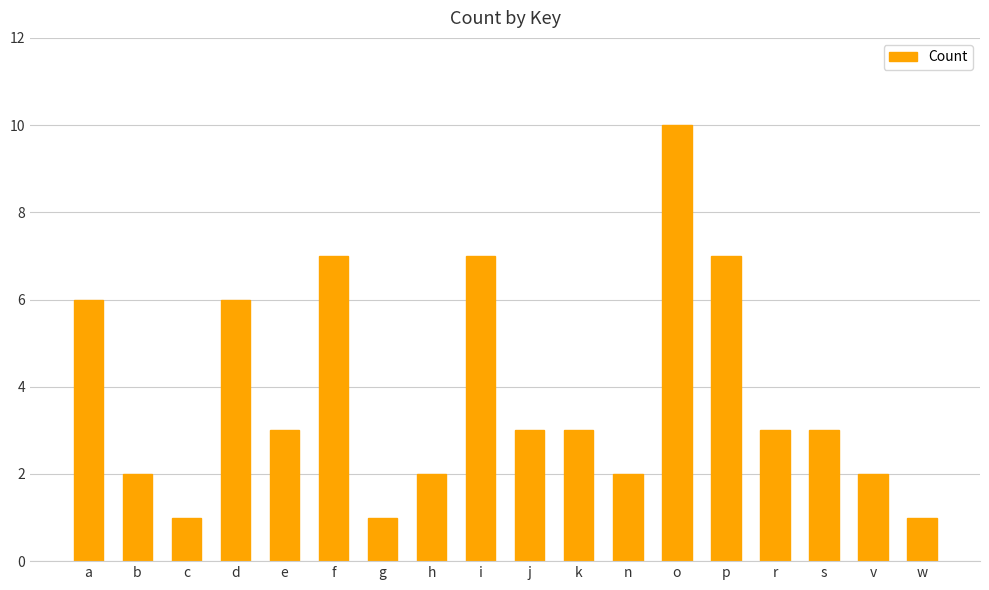

How many bars are there in total?

18